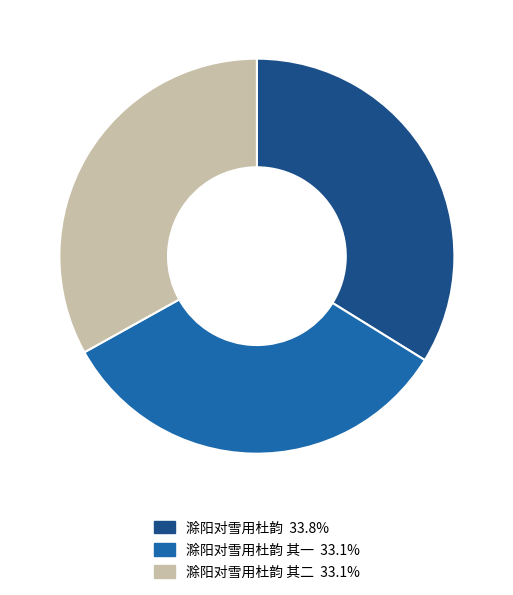

Is there any slice that represents more than half of the pie?

No